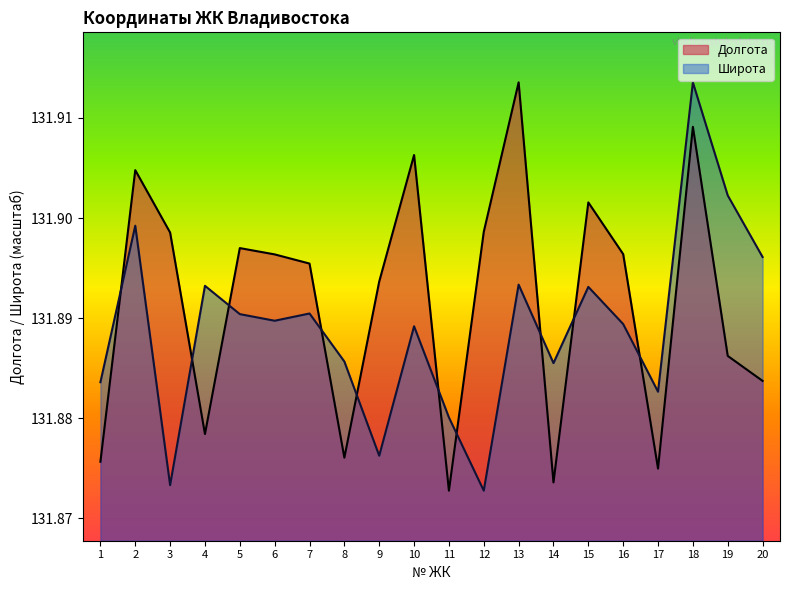

Rank the series by their maximum value, from highest to lowest.

Долгота, Широта